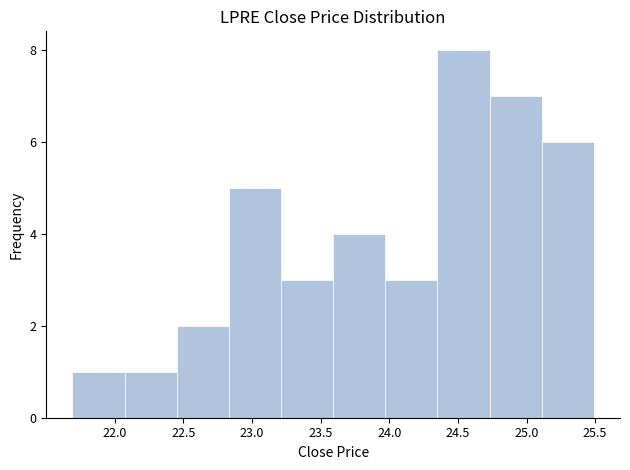

Over which range of the x-axis is the bar tallest?

24.35 to 24.75